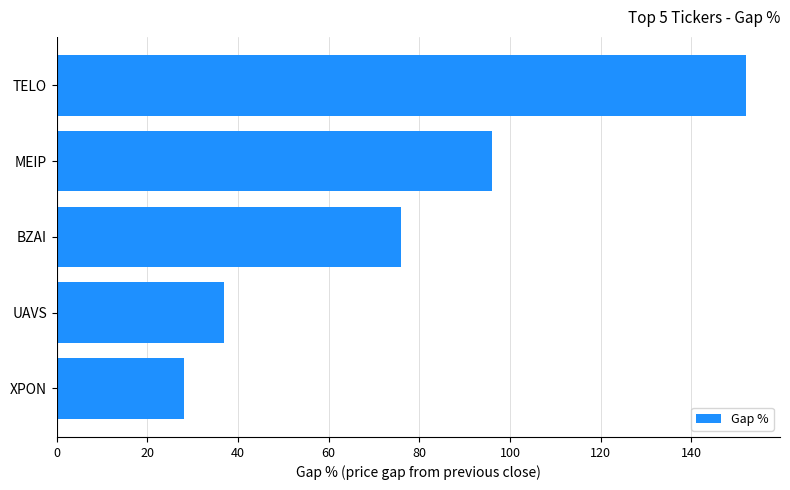

Reading bottom to top, what are all the values shown in this chart?

28	37	76	96	152